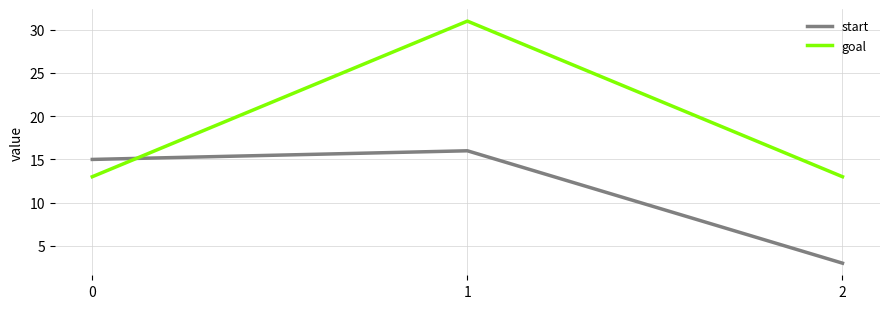

Reading right to left, extract all data points from this chart.

start: 2=3	1=16	0=15
goal: 2=13	1=31	0=13